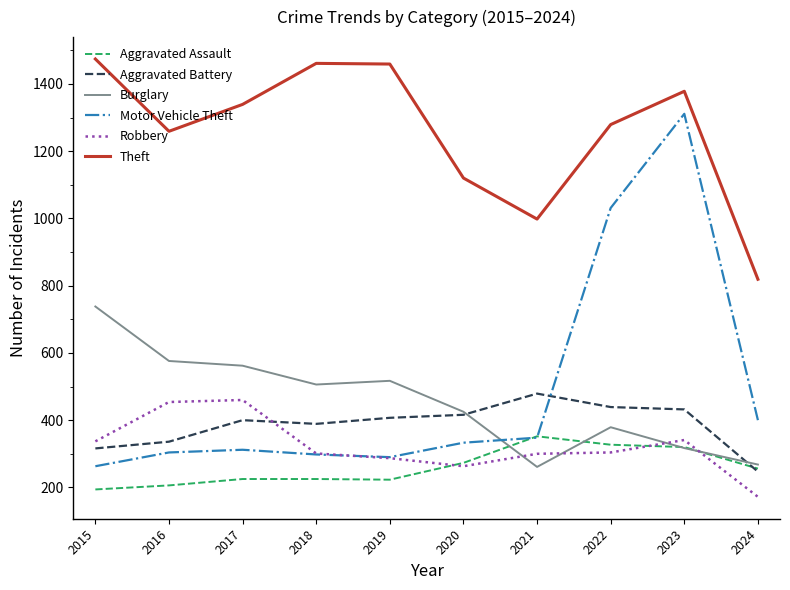

At which category does Theft reach its first local valley?

2016